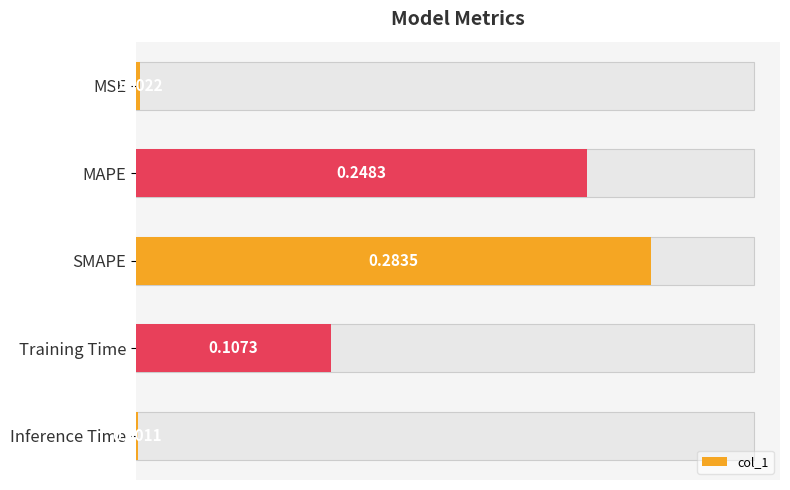

At which category does the chart reach its peak across all series?

SMAPE